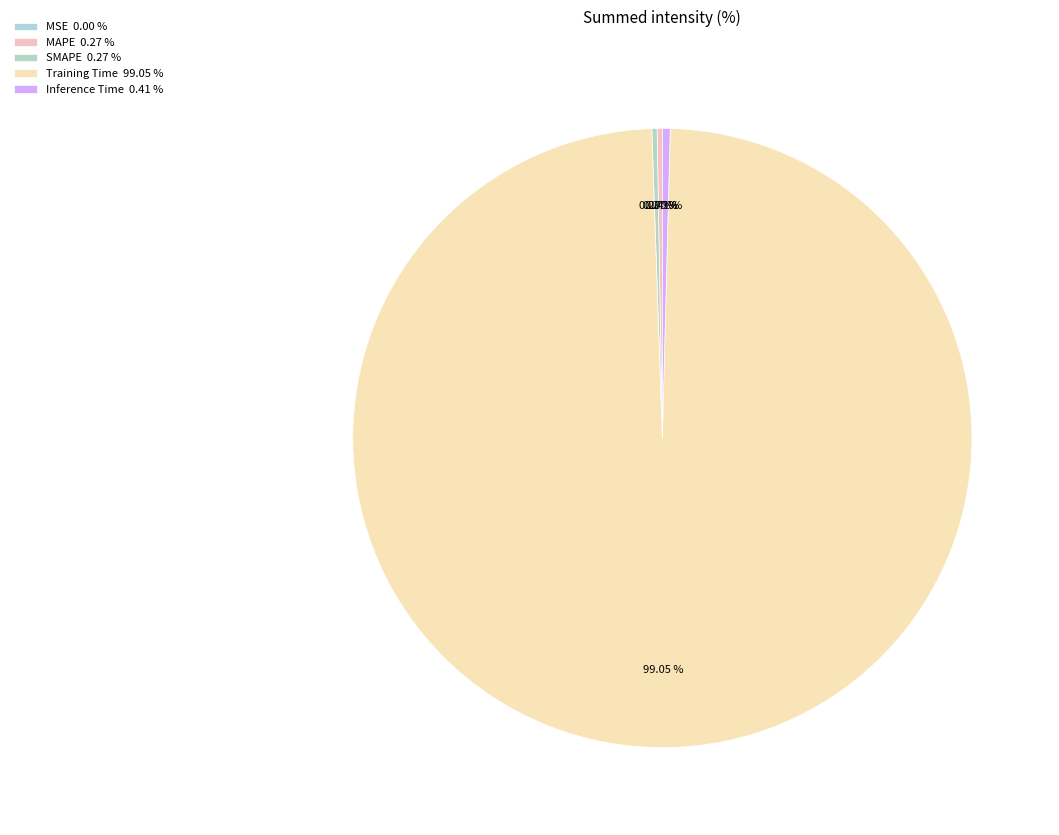

Which category has the smallest portion of the pie?

MSE